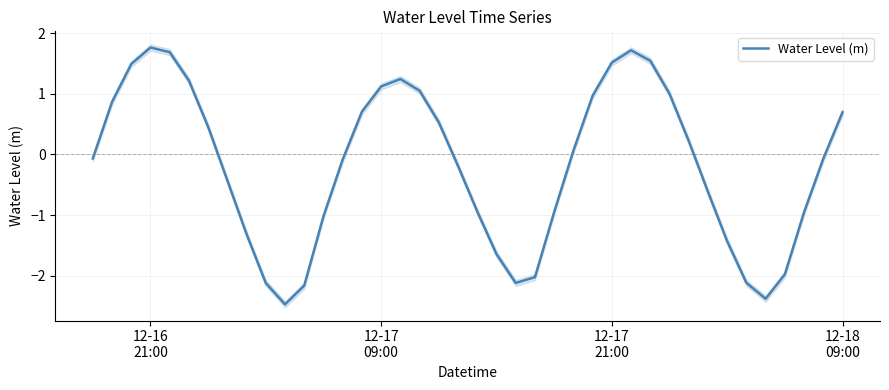

What is the value of the 37th point from the left?

-2.0